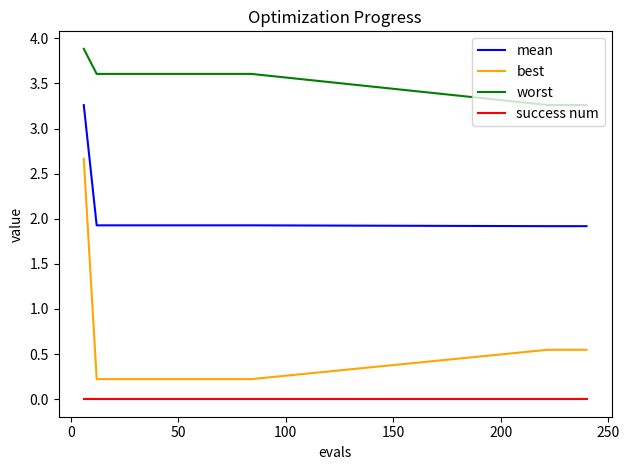

Rank the series by their maximum value, from highest to lowest.

worst, mean, best, success num